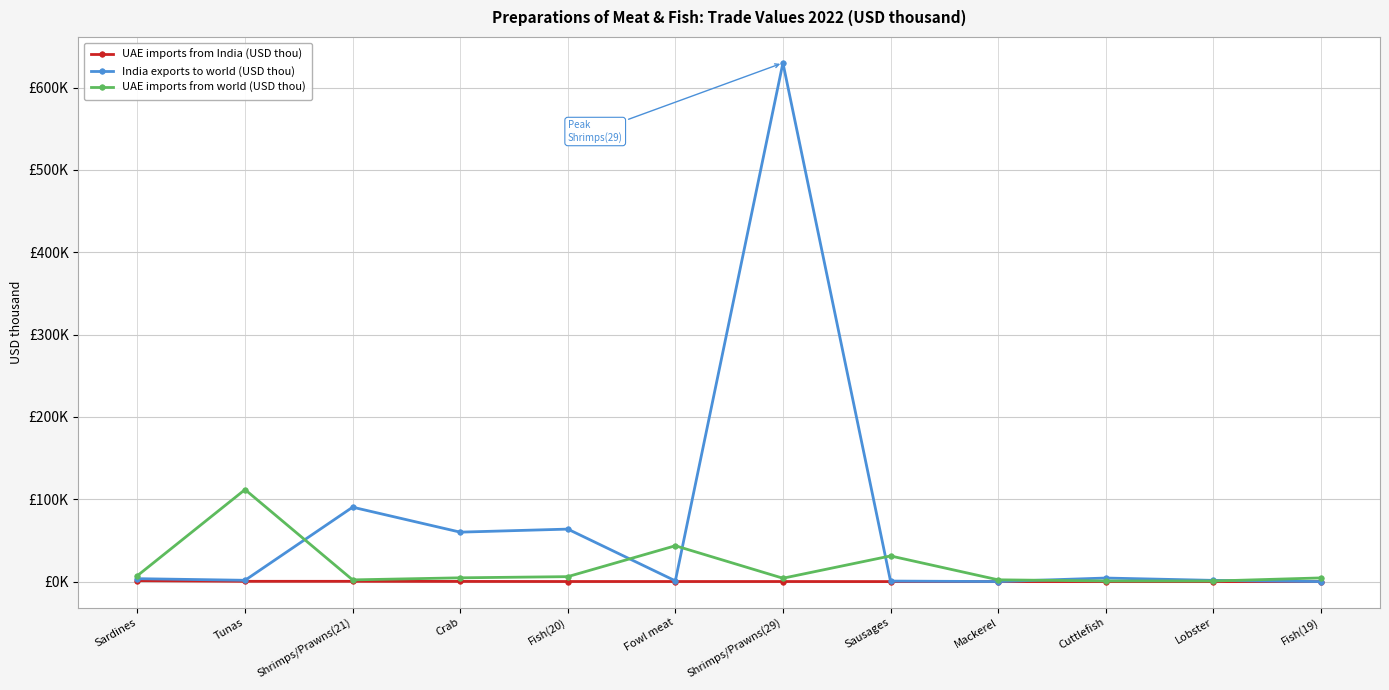

Does the chart have visible grid lines?

Yes